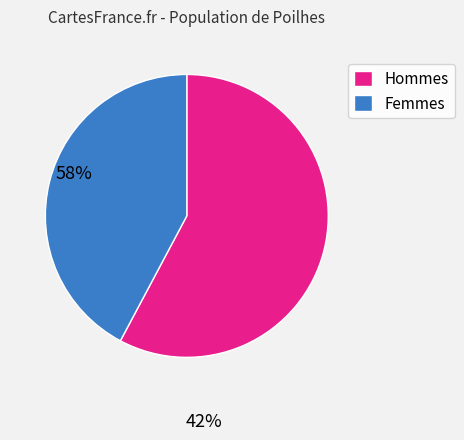

Does Hommes account for over 50% of the chart?

Yes